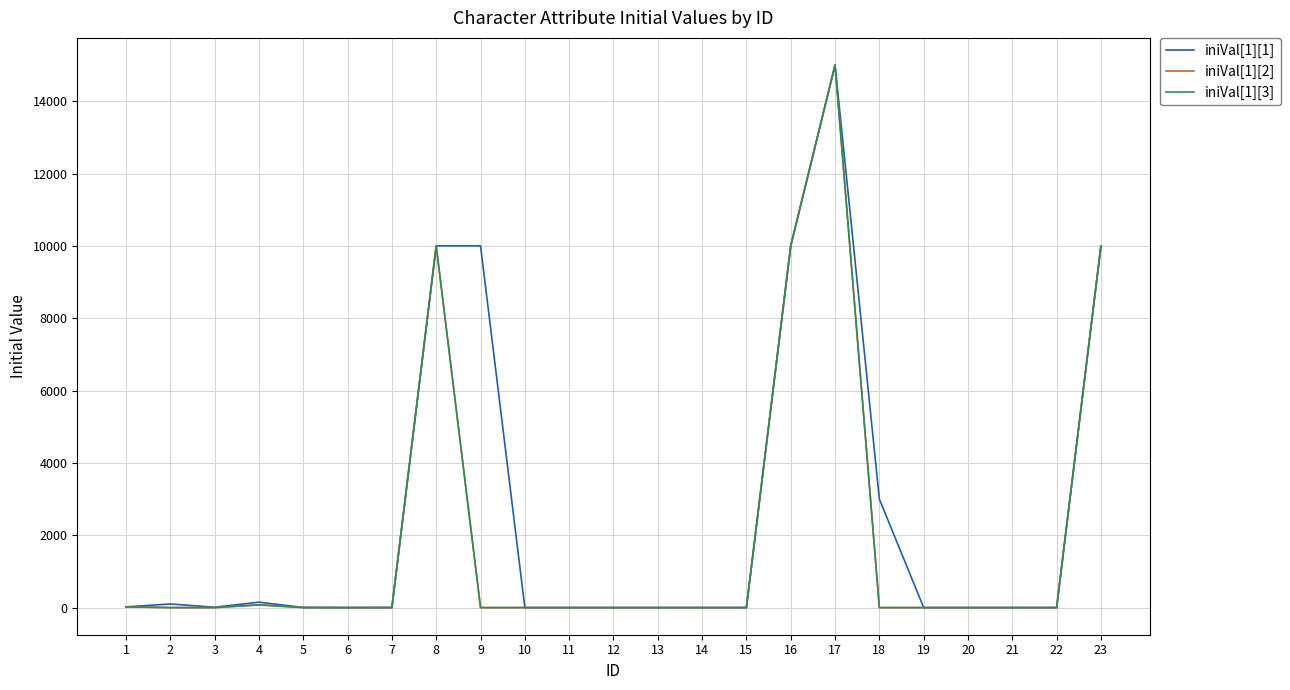

Is this an area chart (filled region under the line)?

No